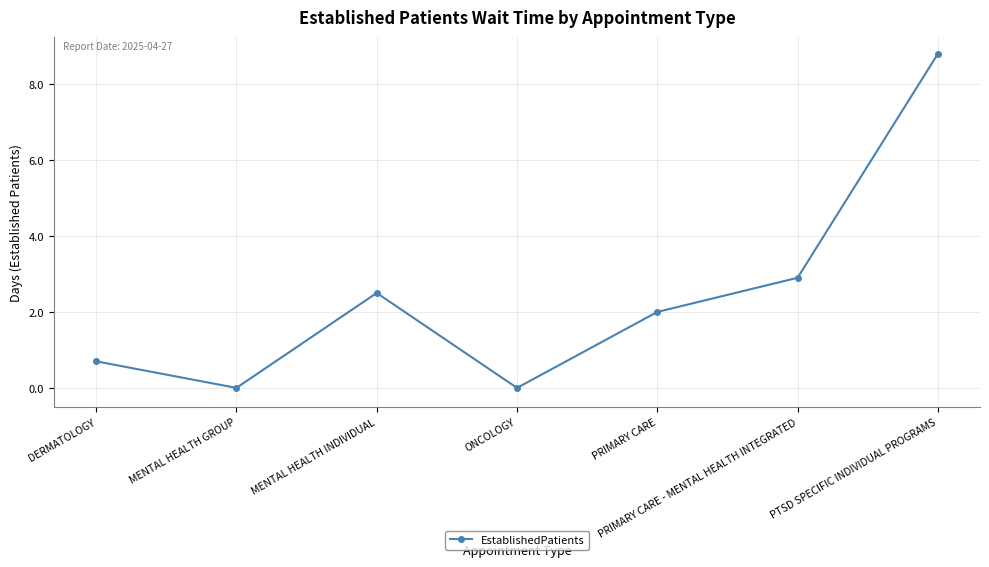

How many points are higher than both their immediate neighbors (excluding endpoints)?

1